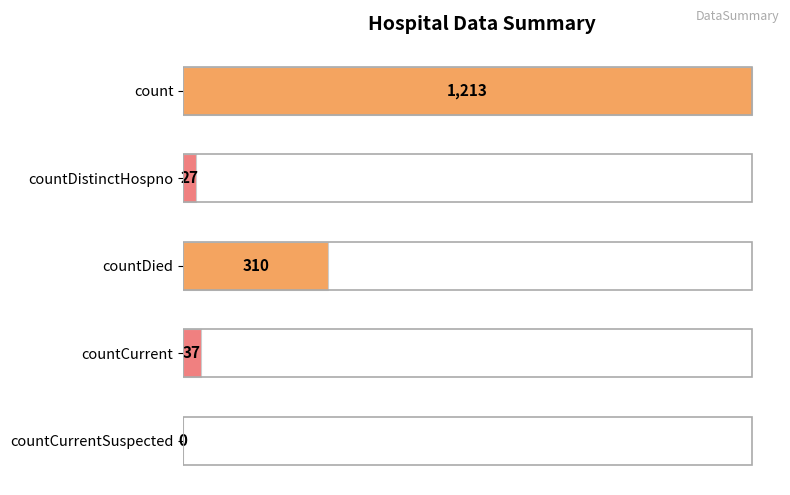

Which has a higher value, countDied or countDistinctHospno?

countDied